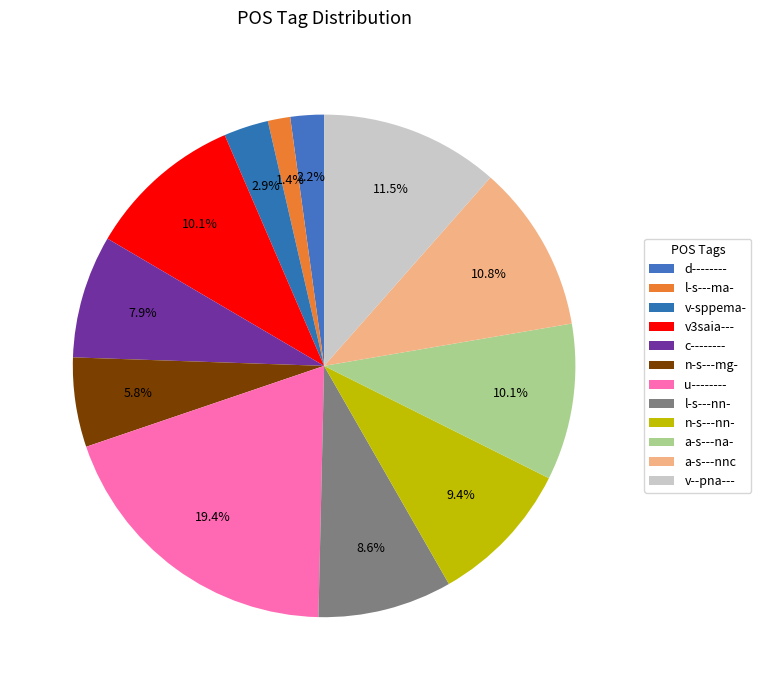

Approximately how many times larger is the value at l-s---ma- compared to d--------?

0.7